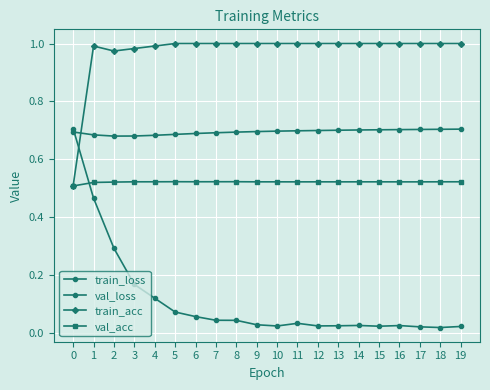

How many distinct data groups are displayed?

4